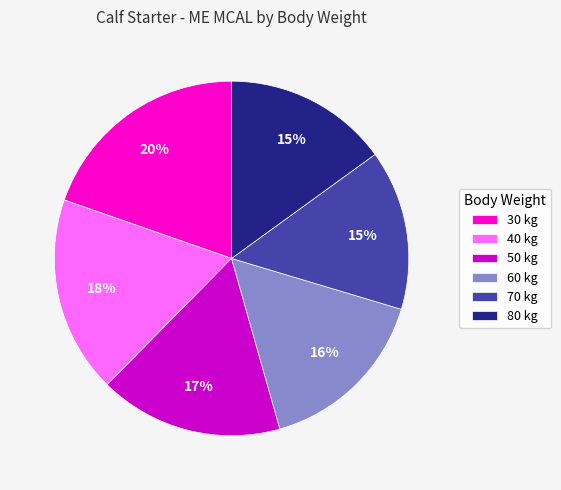

What is the largest slice in the pie chart?

30 kg